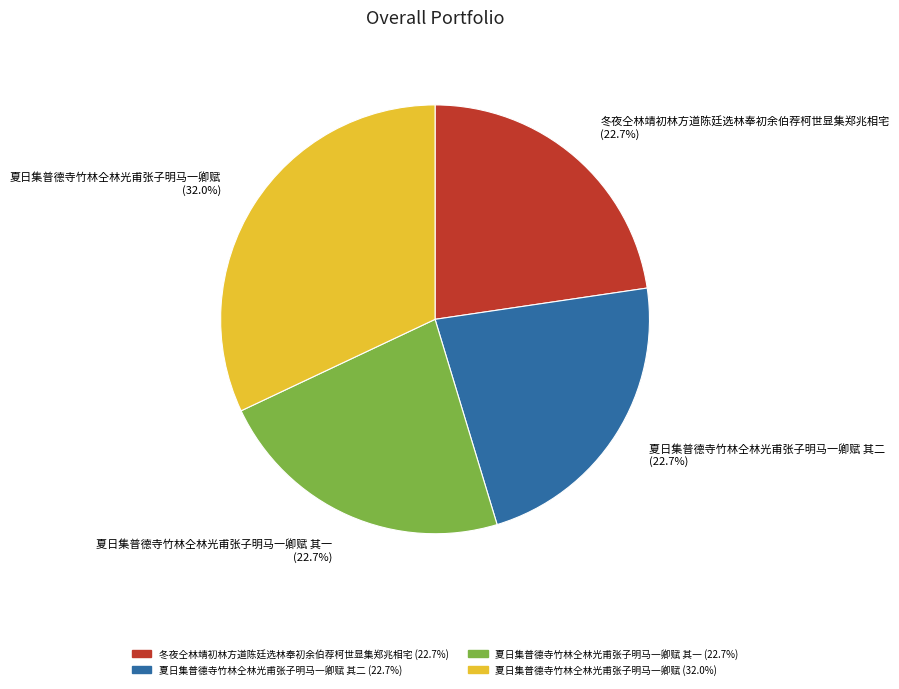

Does 夏日集普德寺竹林仝林光甫张子明马一卿赋 其一 account for over 50% of the chart?

No